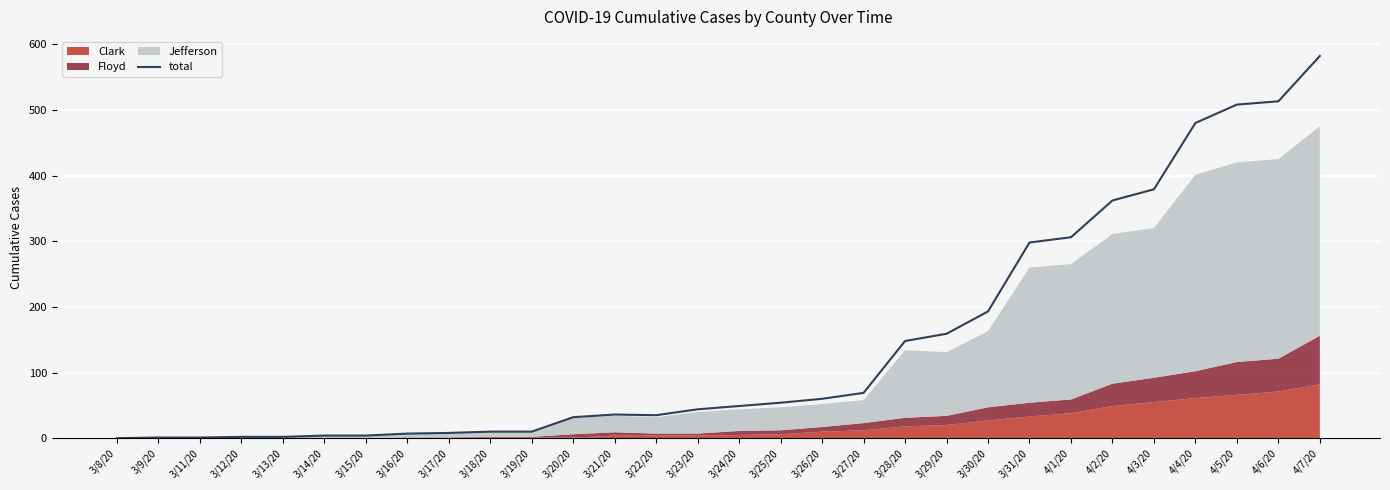

At which category does the data reach its first local peak?

3/21/20